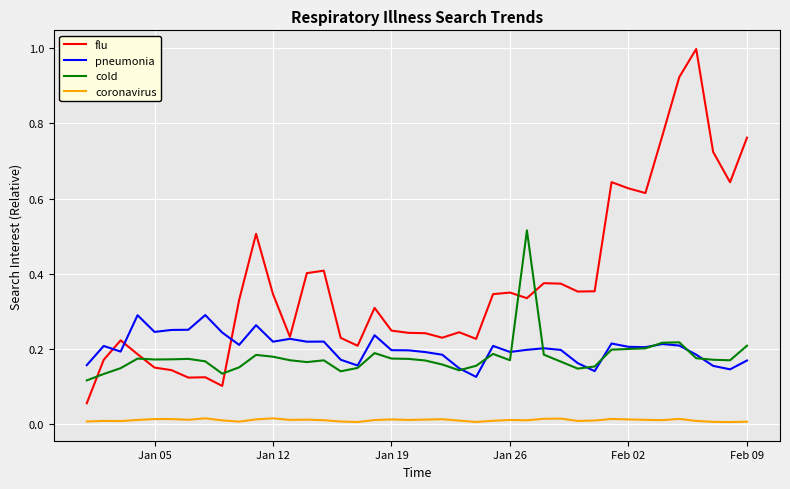

Which series has the largest range (max minus min)?

flu